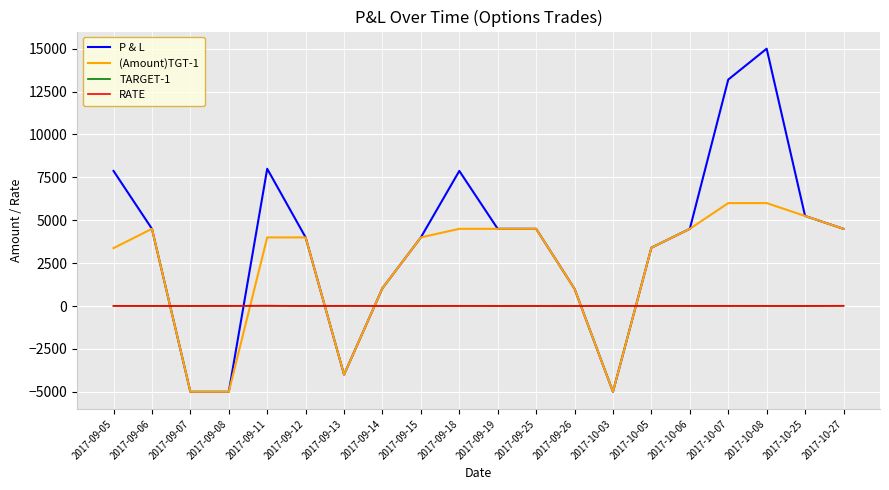

What is the lowest value of the P & L series?

-5000.0